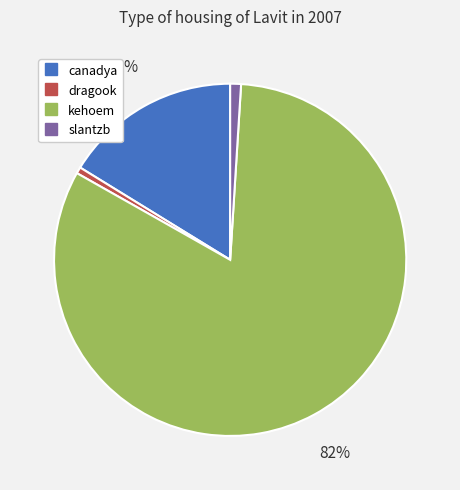

What is the majority slice?

kehoem